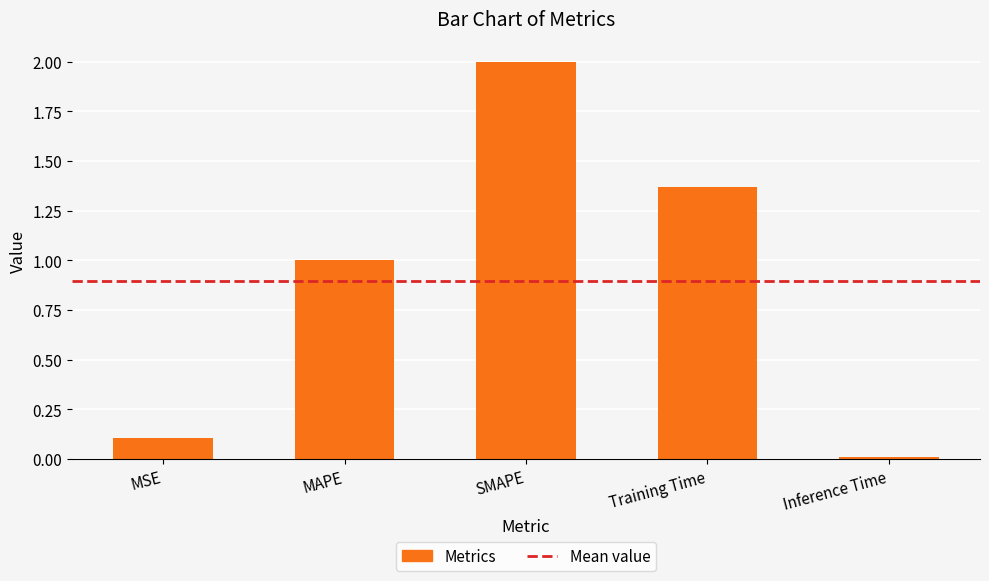

What is the sum of the values at Inference Time and MSE?

0.1